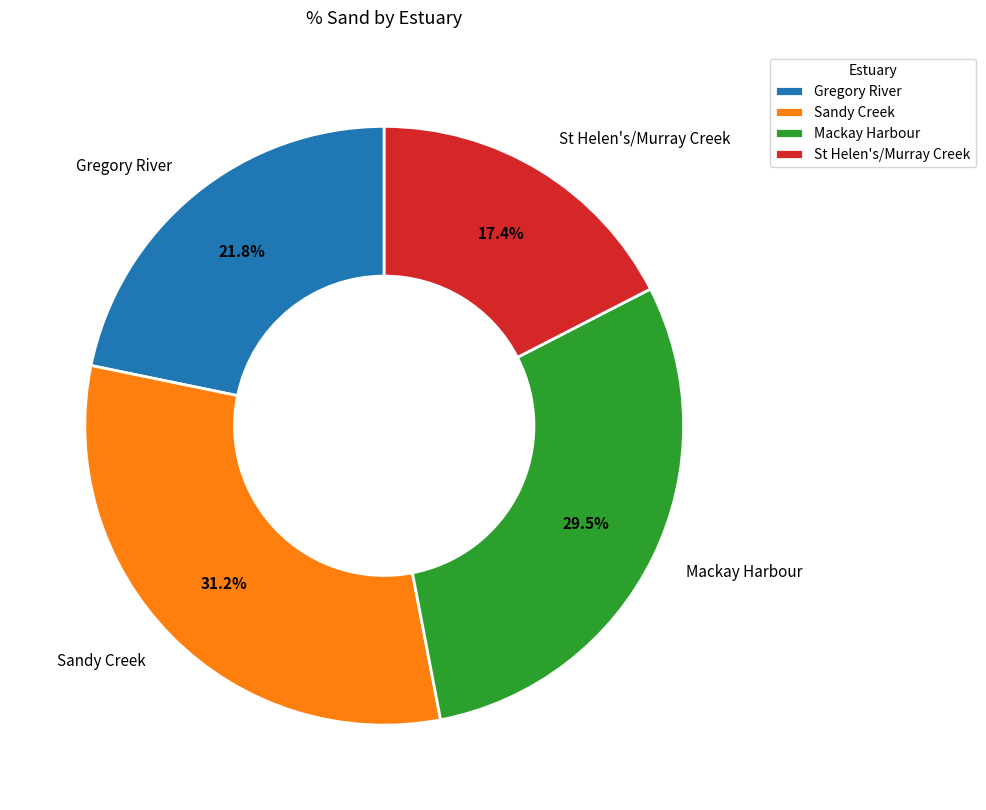

Count the number of slices in the pie.

4